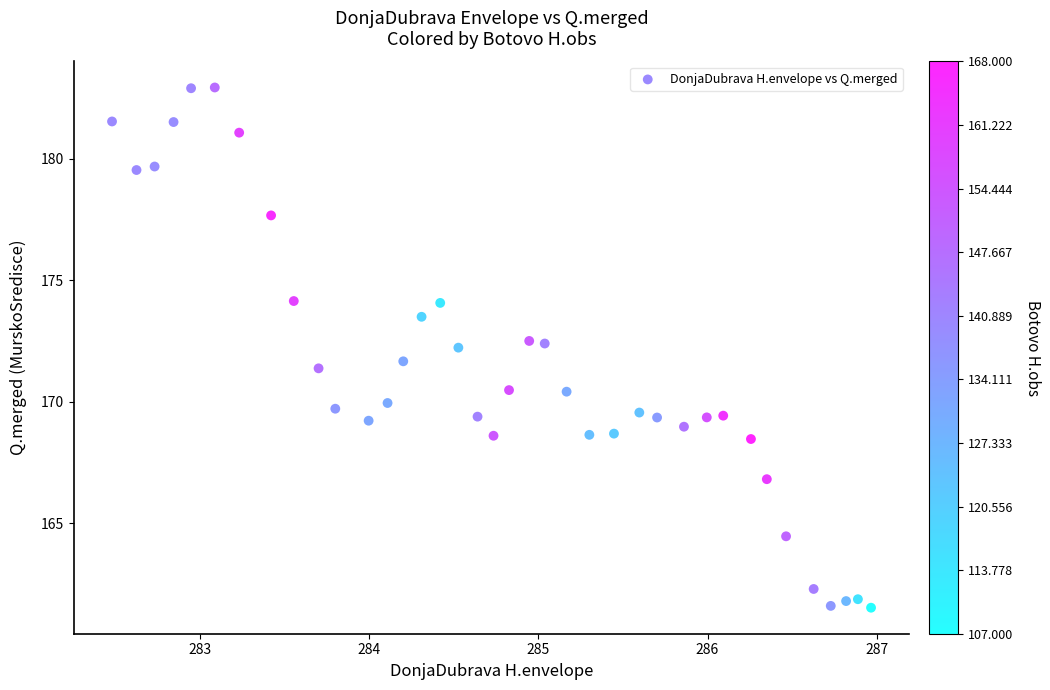

What is the range of X values (max minus min)?

4.5